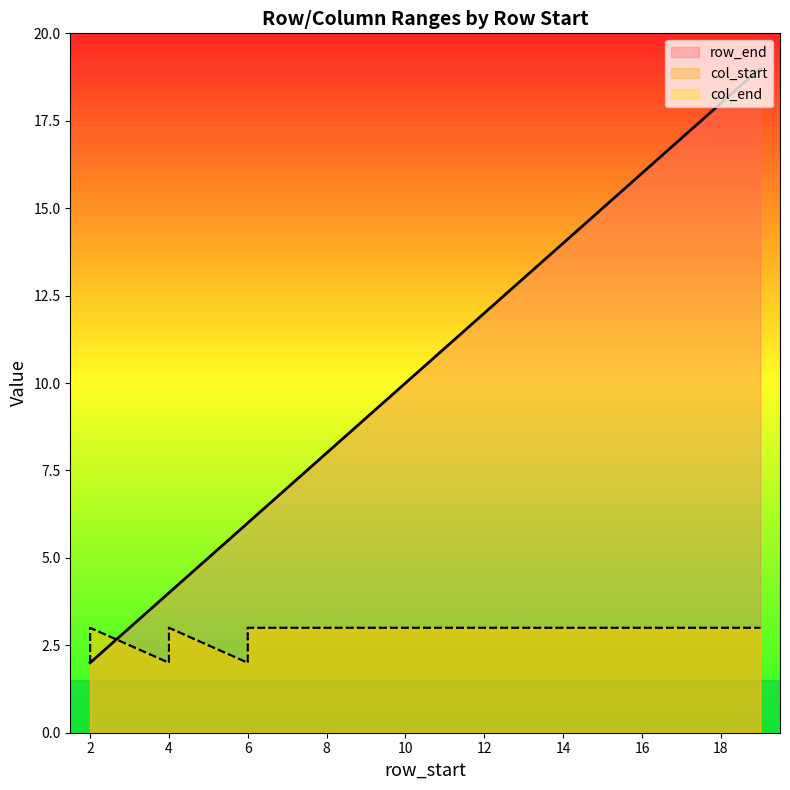

Which series has the widest spread of values?

row_end